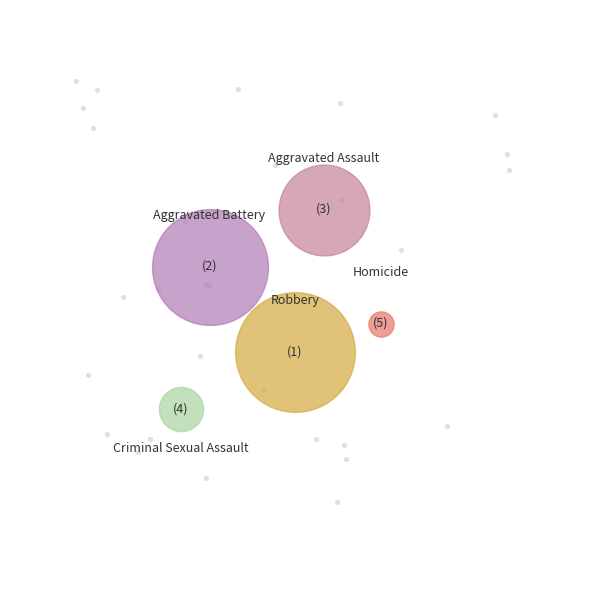

Which has a higher value, Aggravated Assault or Criminal Sexual Assault?

Aggravated Assault